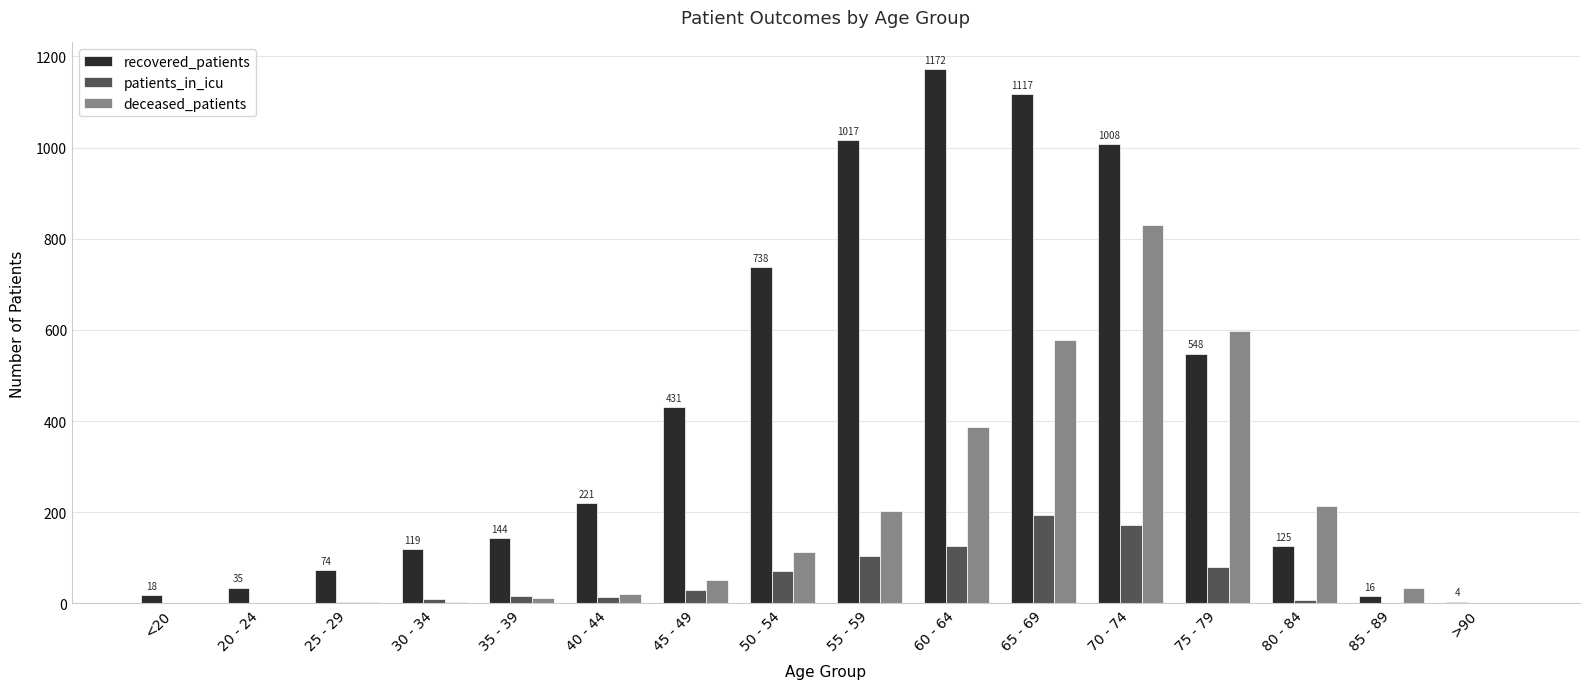

The value of recovered_patients at 30 - 34 is 119. True or false?

True